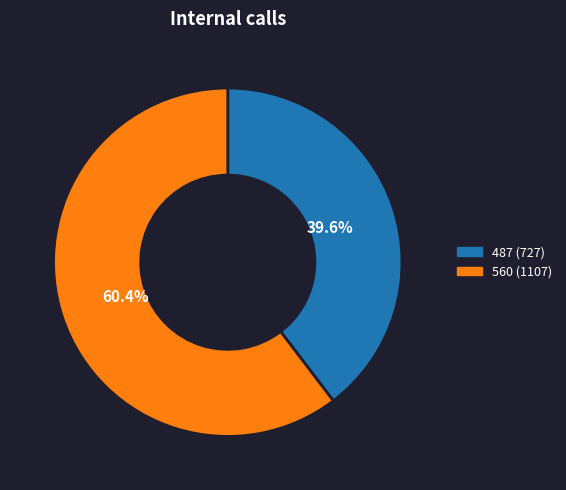

Rank the categories by value from highest to lowest.

560, 487